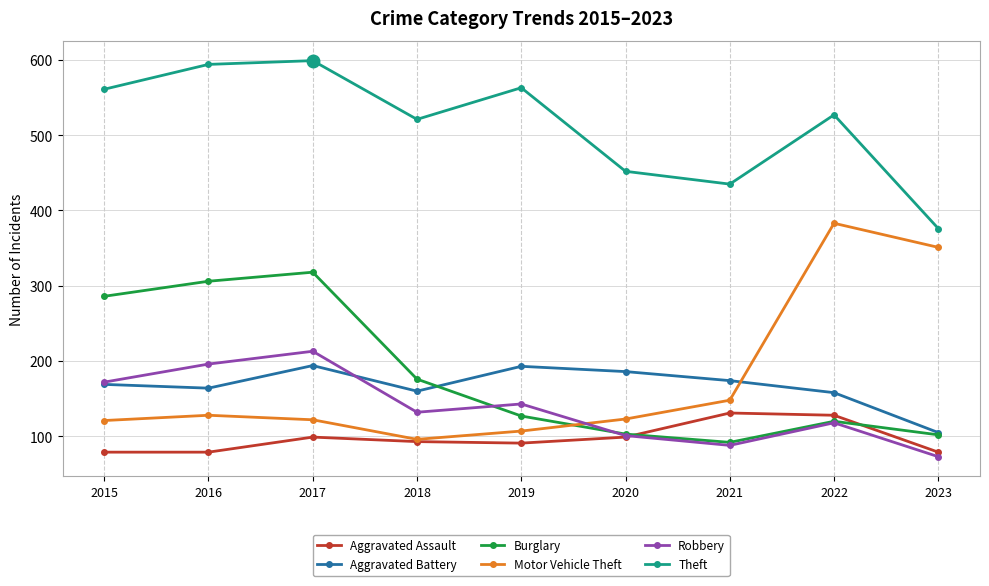

What is the lowest value of the Theft series?

376